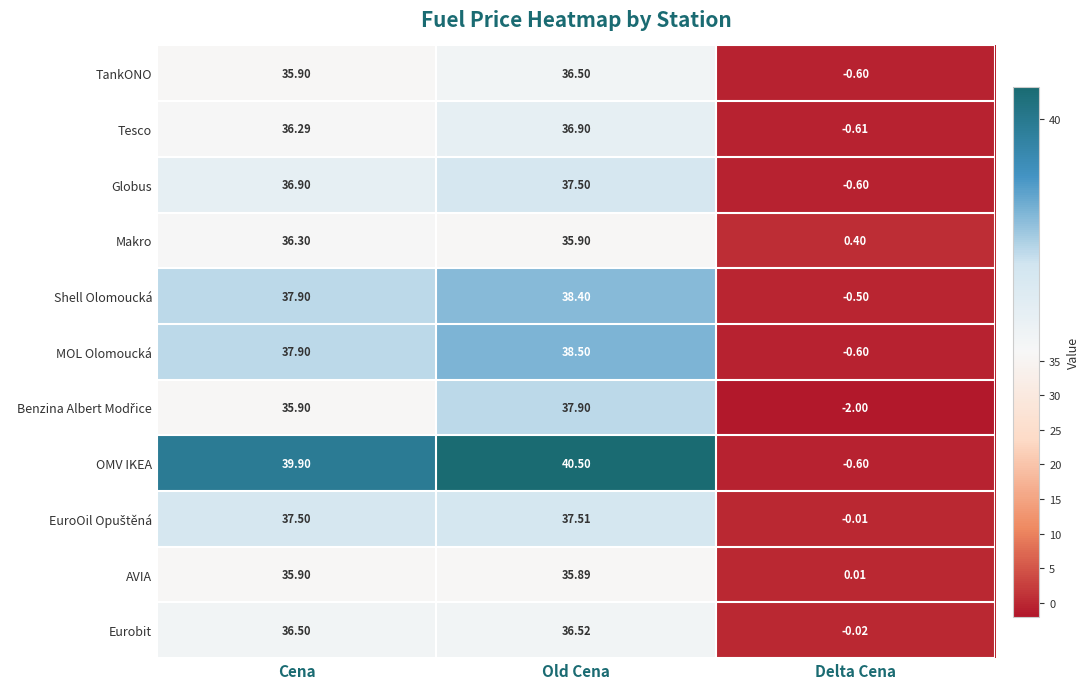

Count the number of data series in this chart.

11